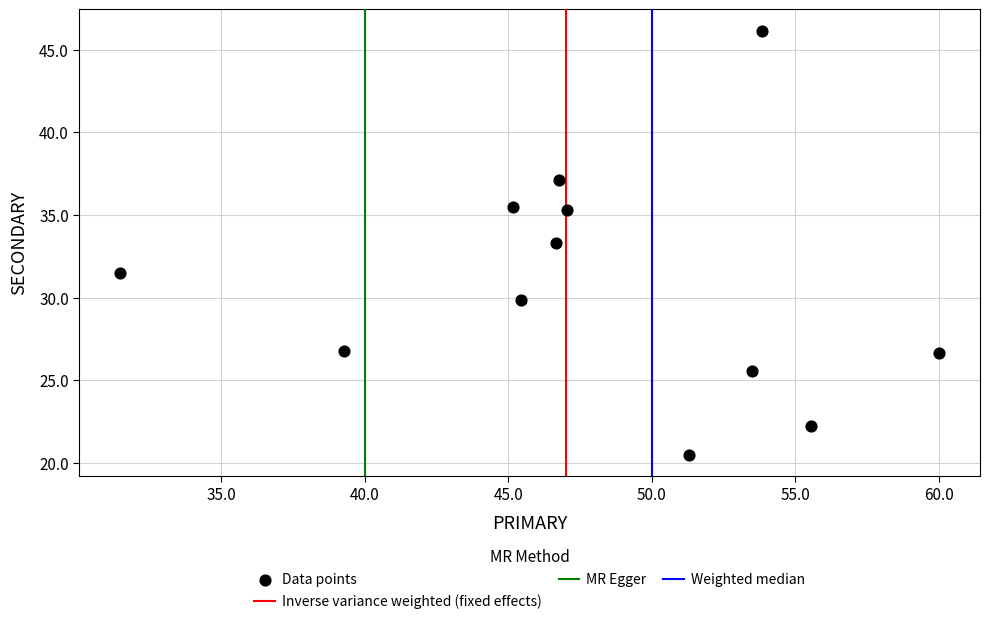

What is the average X value?

48.0